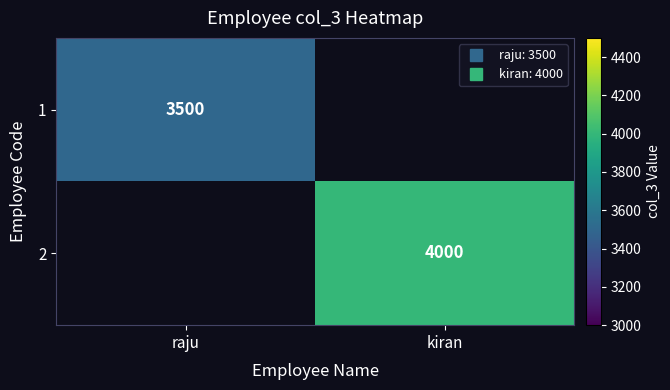

Rank the series at raju from lowest to highest value.

1, 2